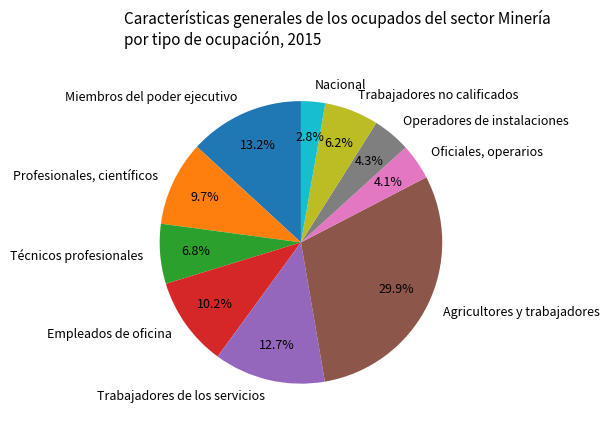

Between Profesionales, científicos and Operadores de instalaciones, which is larger?

Profesionales, científicos